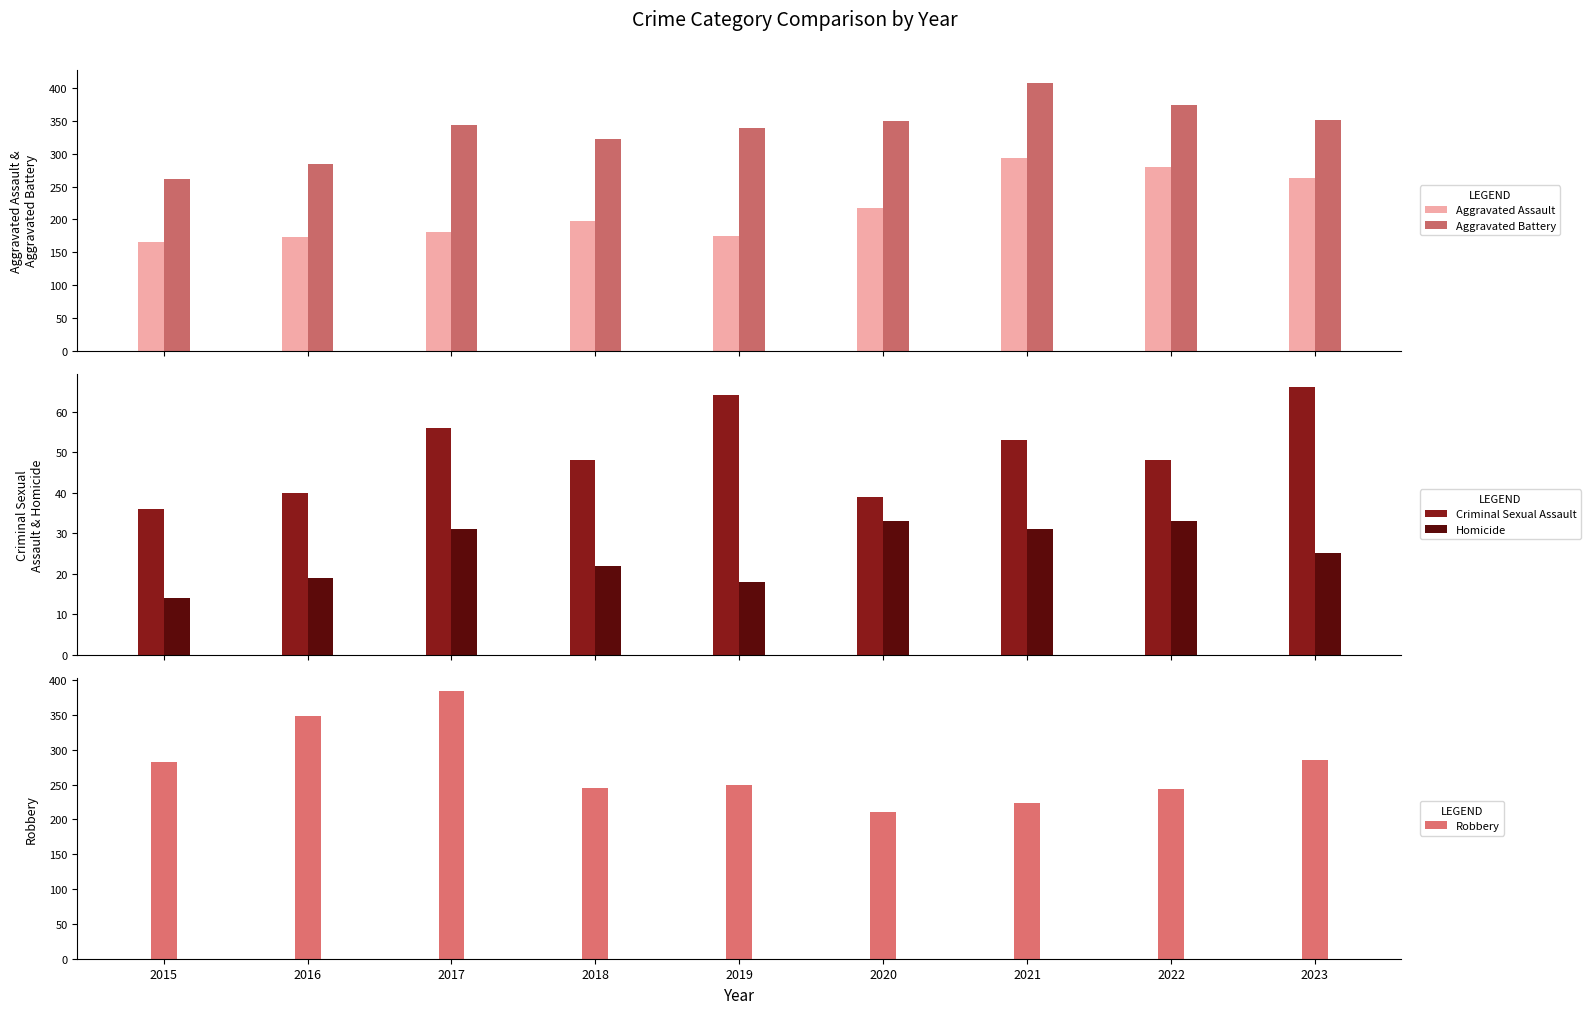

The value of Criminal Sexual Assault at 2022 is 48. True or false?

True